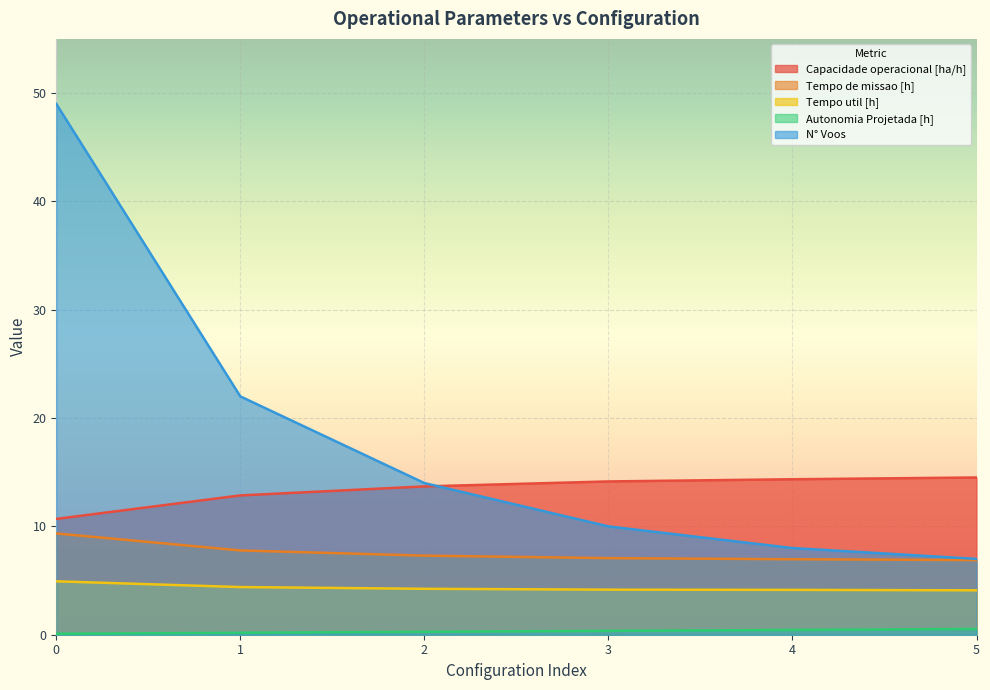

Between 2 and 4, which series saw the biggest shift?

N° Voos